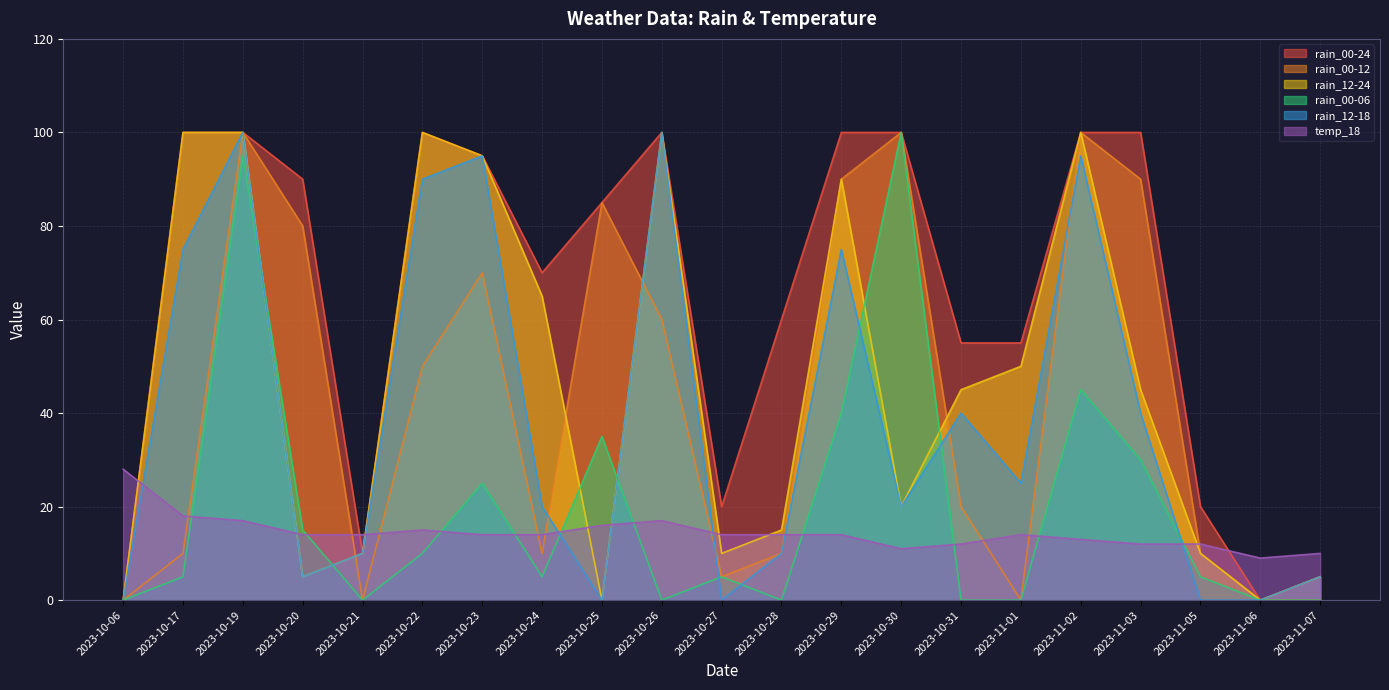

True or false: rain_00-06 has more than 0 points higher than both neighbors.

True